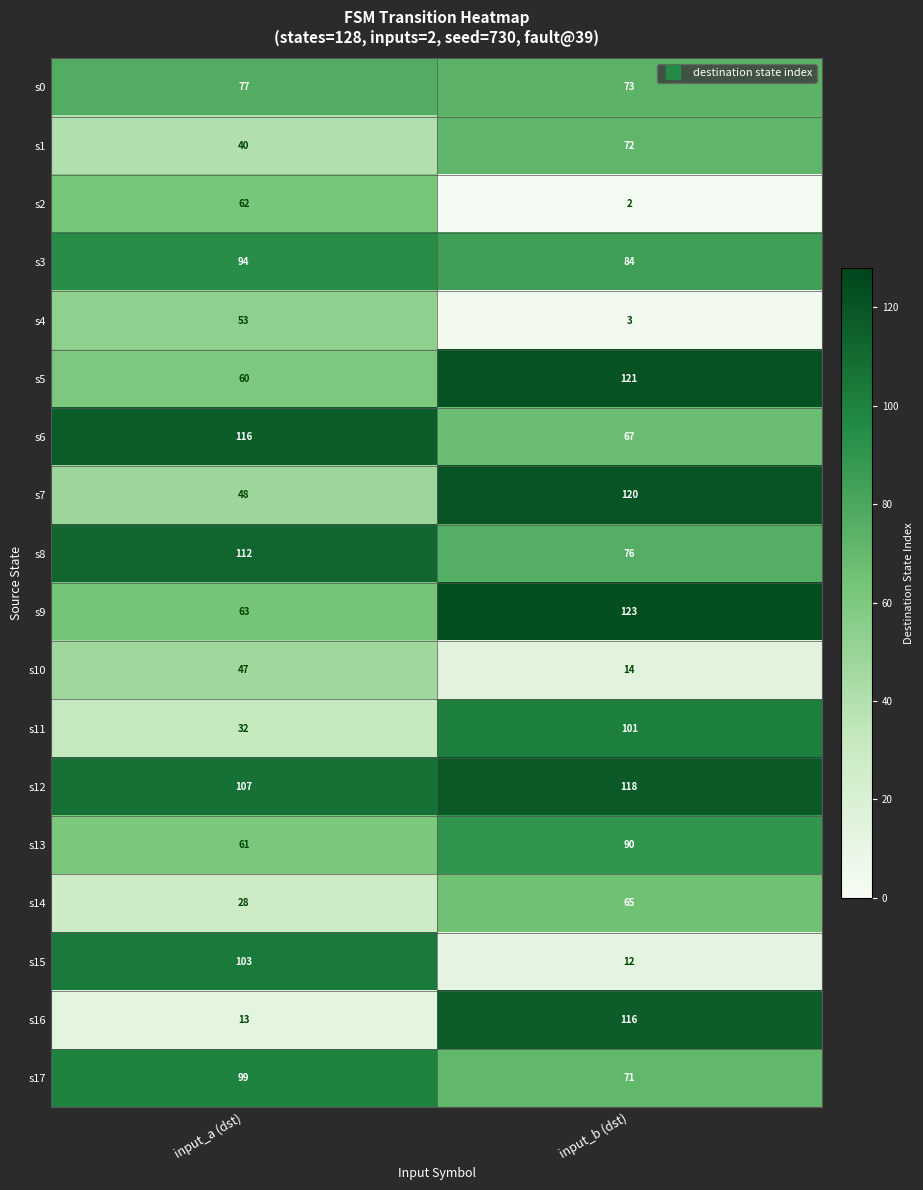

Read the s1 value at input_b (dst).

72